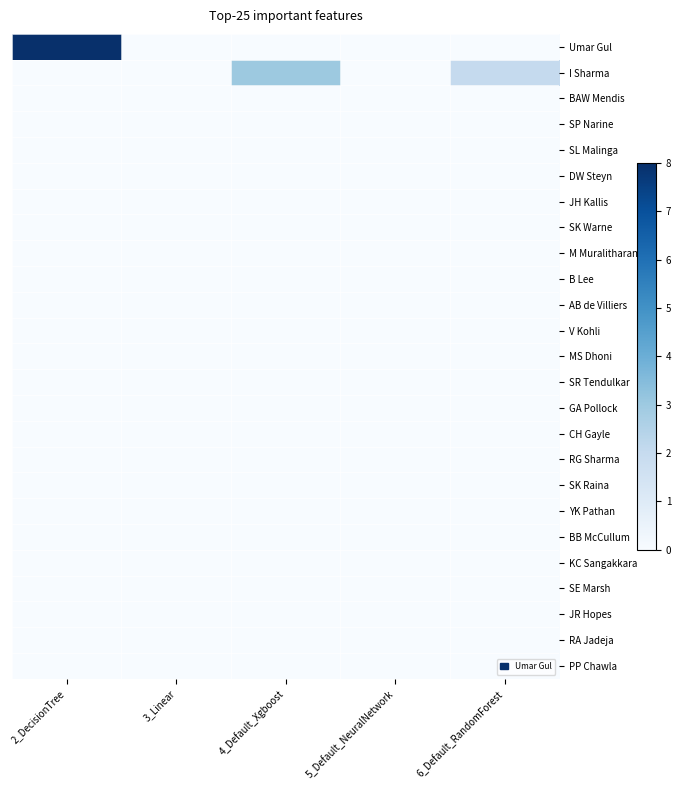

At how many categories does at least one series exceed 6?

1